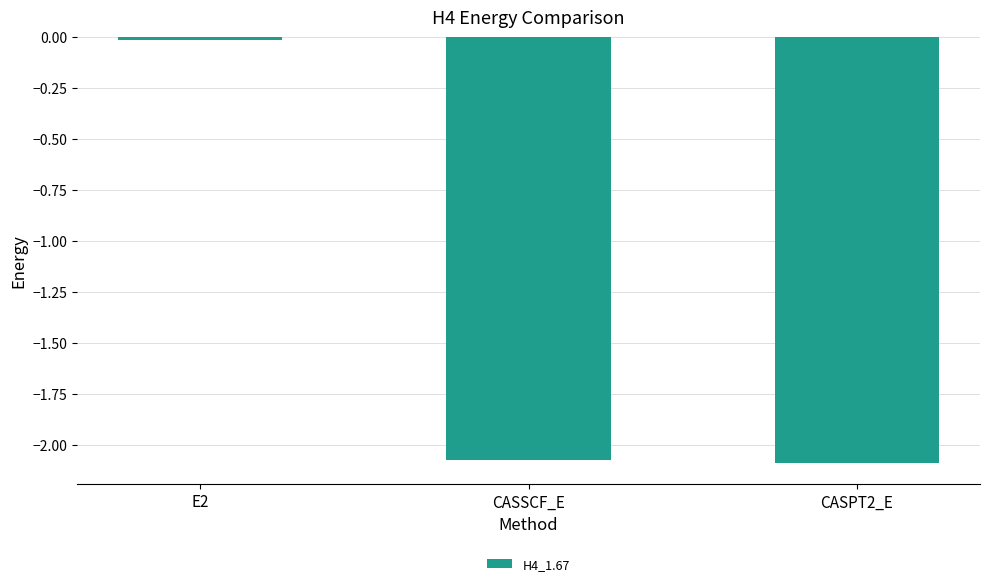

At which category does the chart reach its peak across all series?

E2